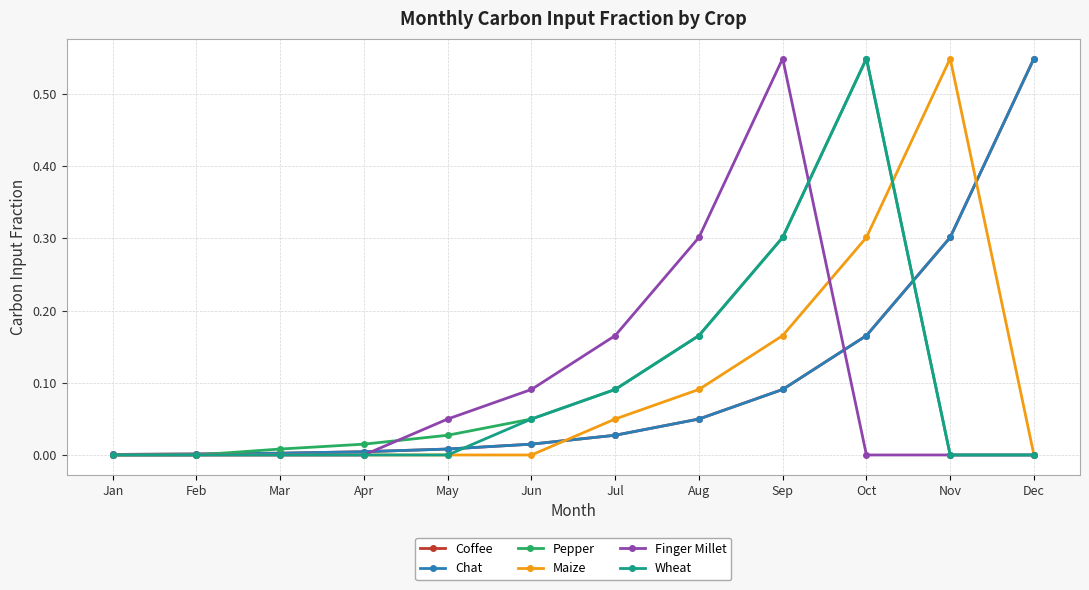

Where is Coffee nearest to the value 0?

Jan